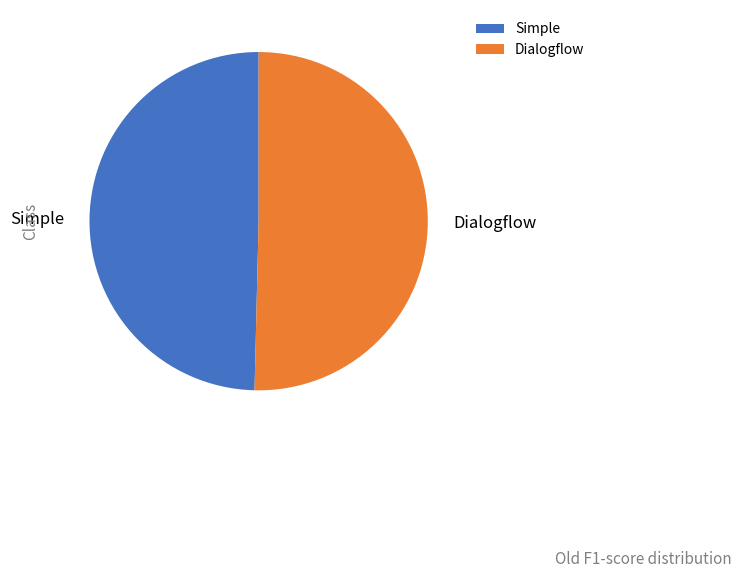

Rank the categories by value from highest to lowest.

Dialogflow, Simple